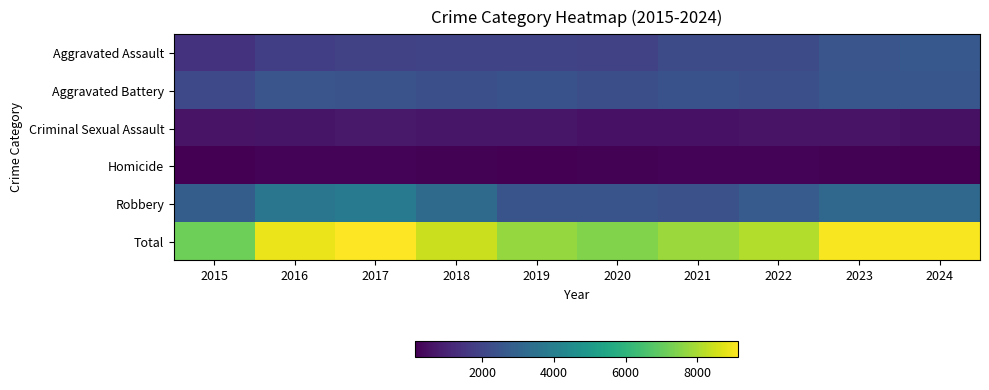

Which category has the highest value across all series?

2017